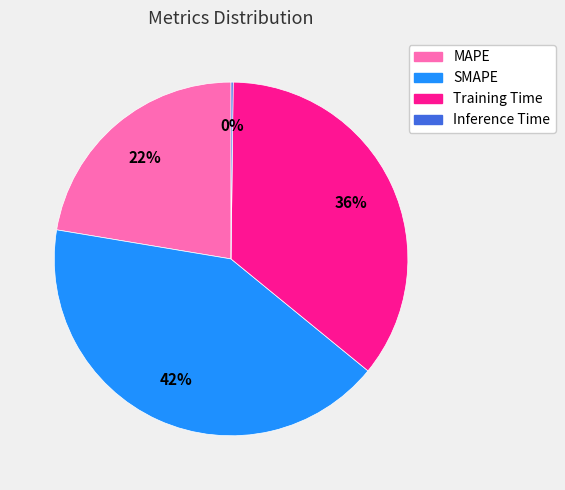

To the nearest percent, what portion does MAPE represent?

22%